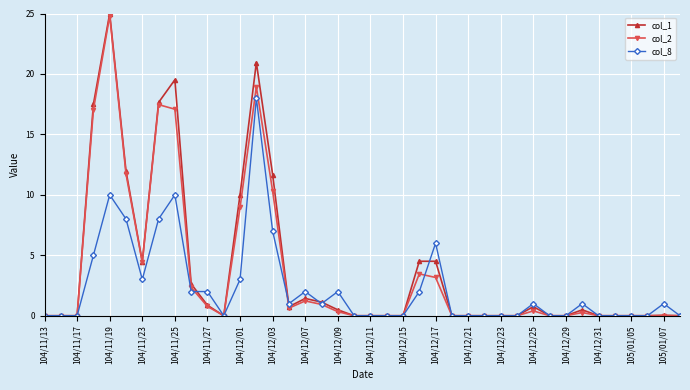

What is the value of the col_2 point at the 7th from the left?

4.4